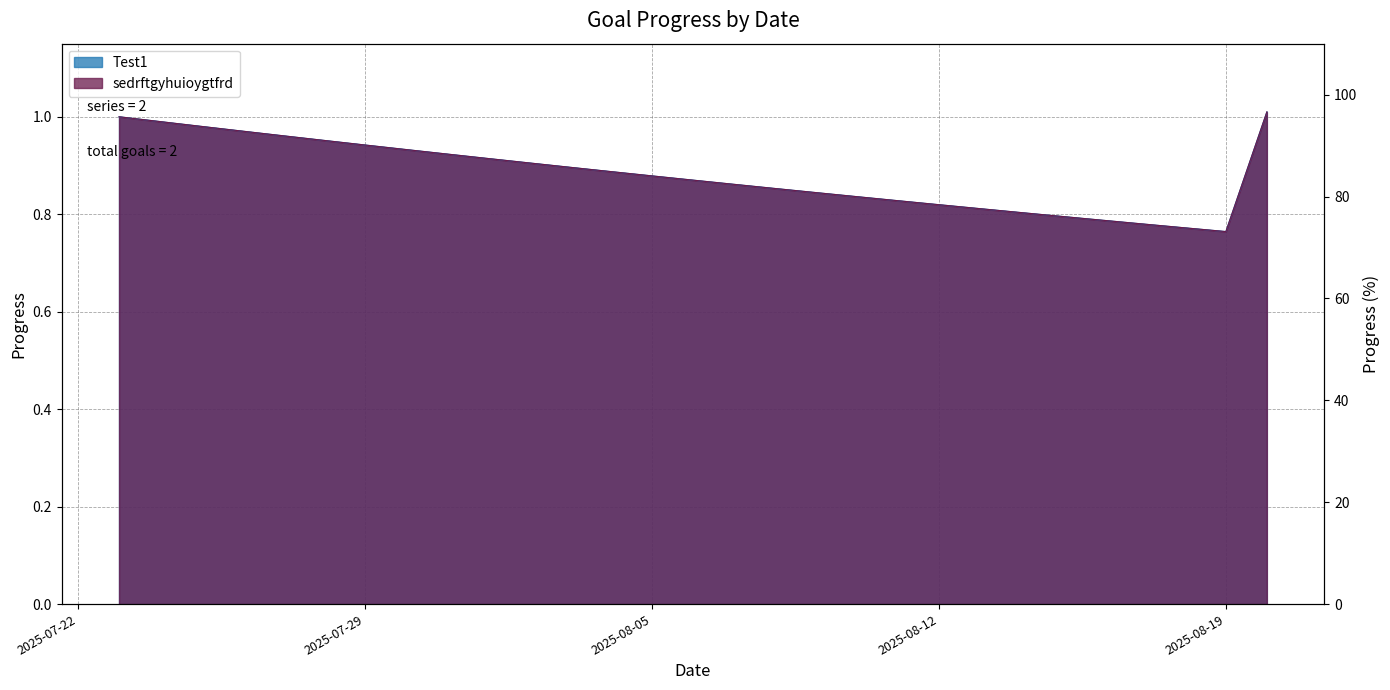

What is the difference between the second highest and second lowest values in the Test1 series?

0.2